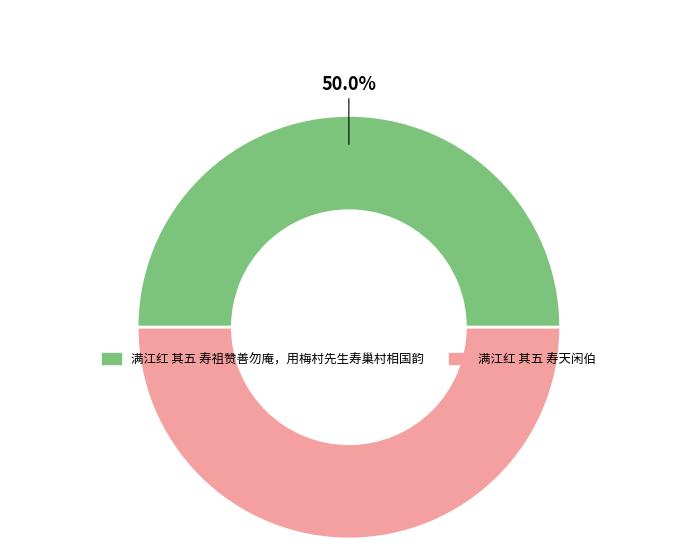

To the nearest percent, what is the combined percentage of 满江红 其五 寿祖赞善勿庵，用梅村先生寿巢村相国韵 and 满江红 其五 寿天闲伯?

100%